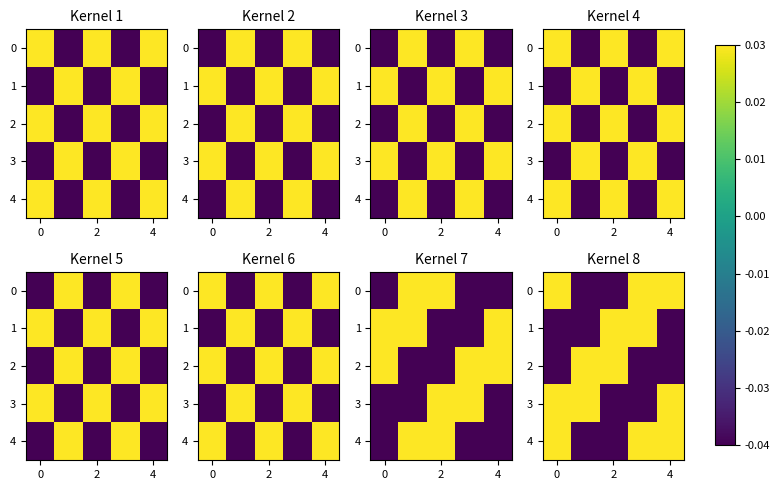

How many series are shown in this chart?

5